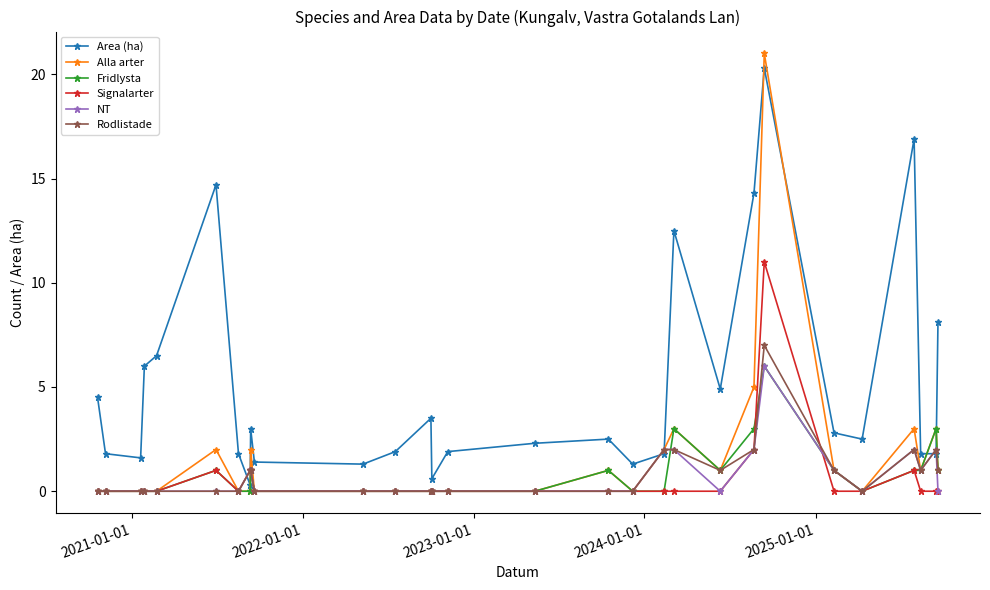

What is the value of the Rodlistade point at the 8th from the left?

1.0